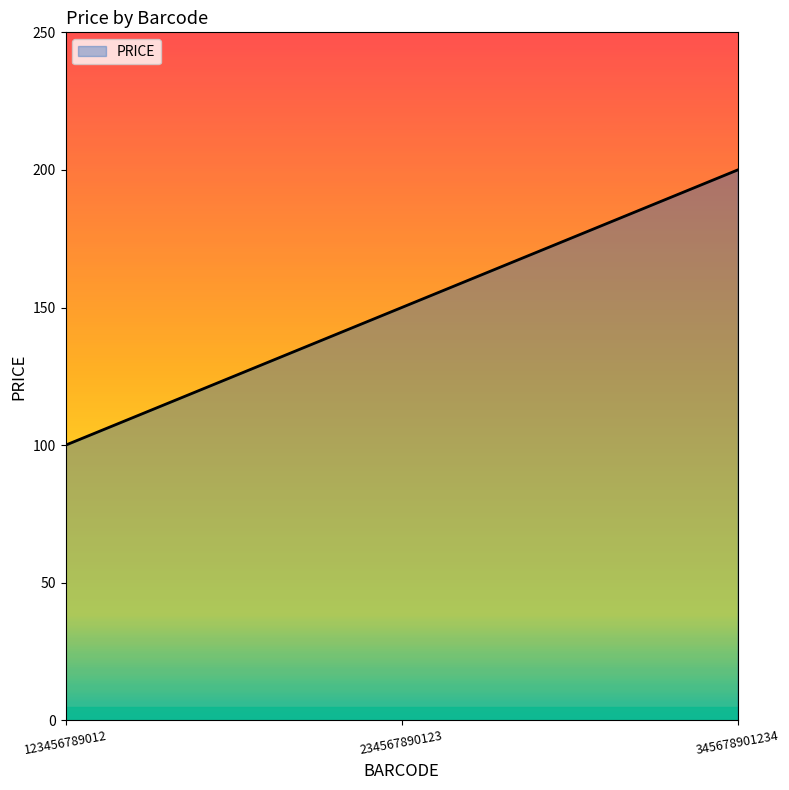

The value at 234567890123 is 36.0. True or false?

False